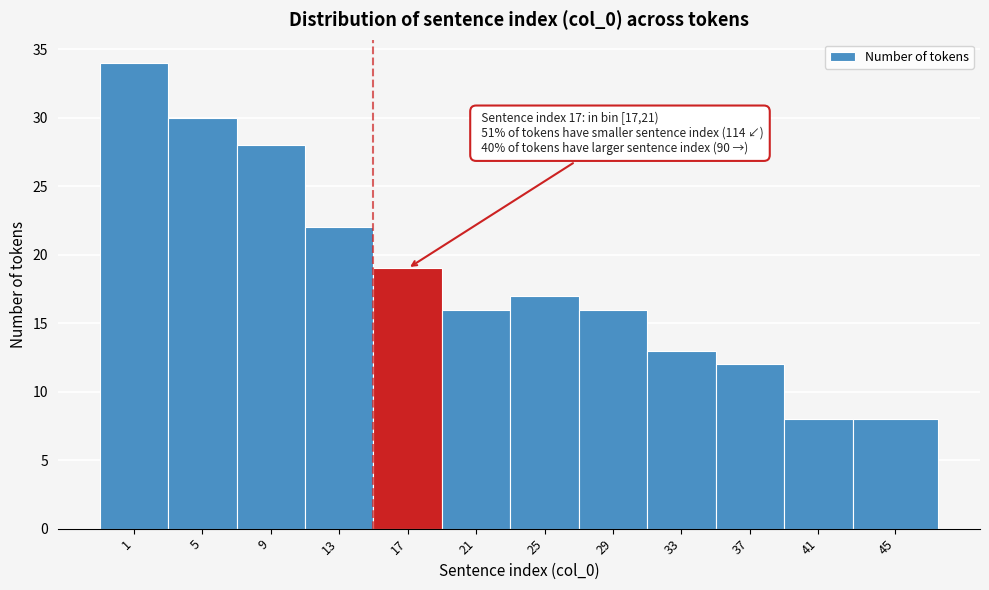

Reading left to right, list all the values displayed in this chart.

1=34	5=30	9=28	13=22	17=19	21=16	25=17	29=16	33=13	37=12	41=8	45=8